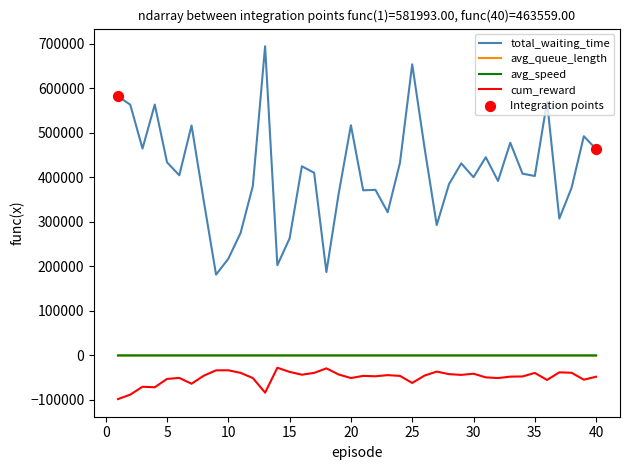

At how many categories does at least one series exceed 268316?

35